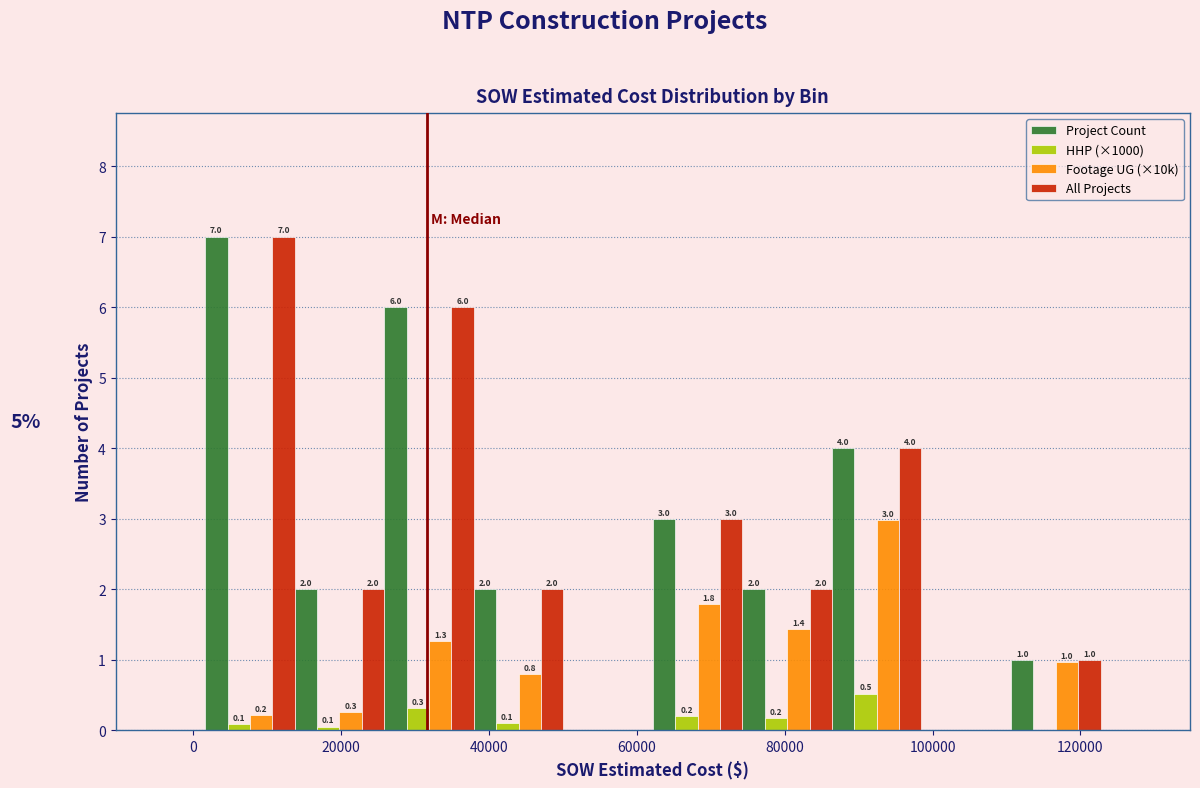

In the Project Count series, which range on the x-axis has the tallest bar?

2000 to 14000